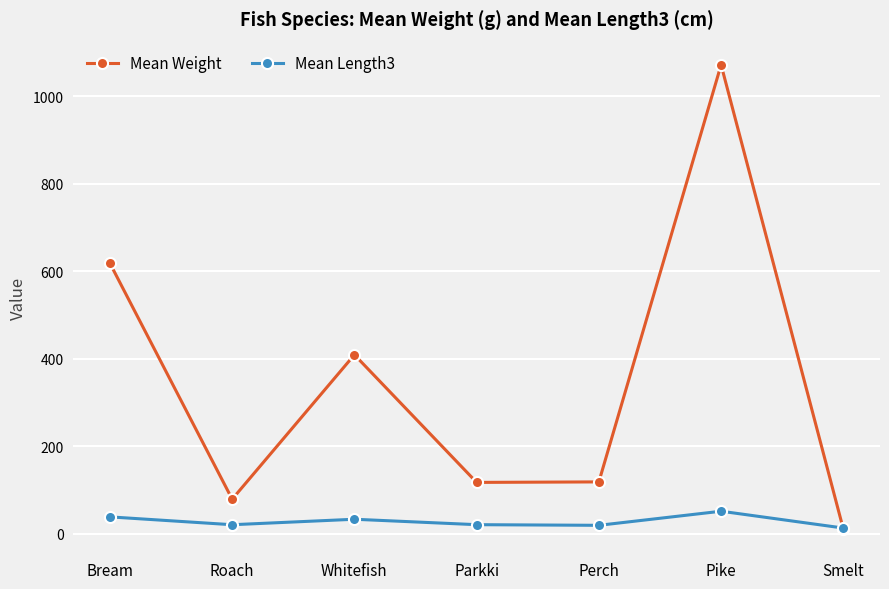

How many interior local peaks does the Mean Length3 series have?

2